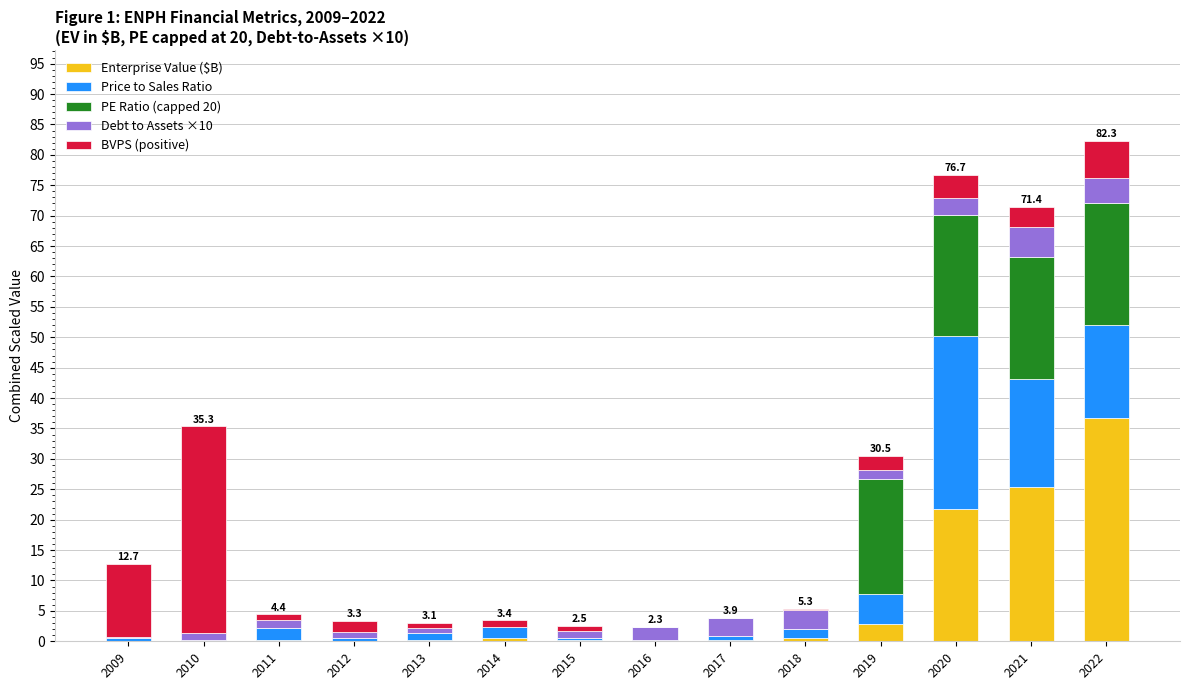

What is the highest value of the Enterprise Value ($B) series?

36.7